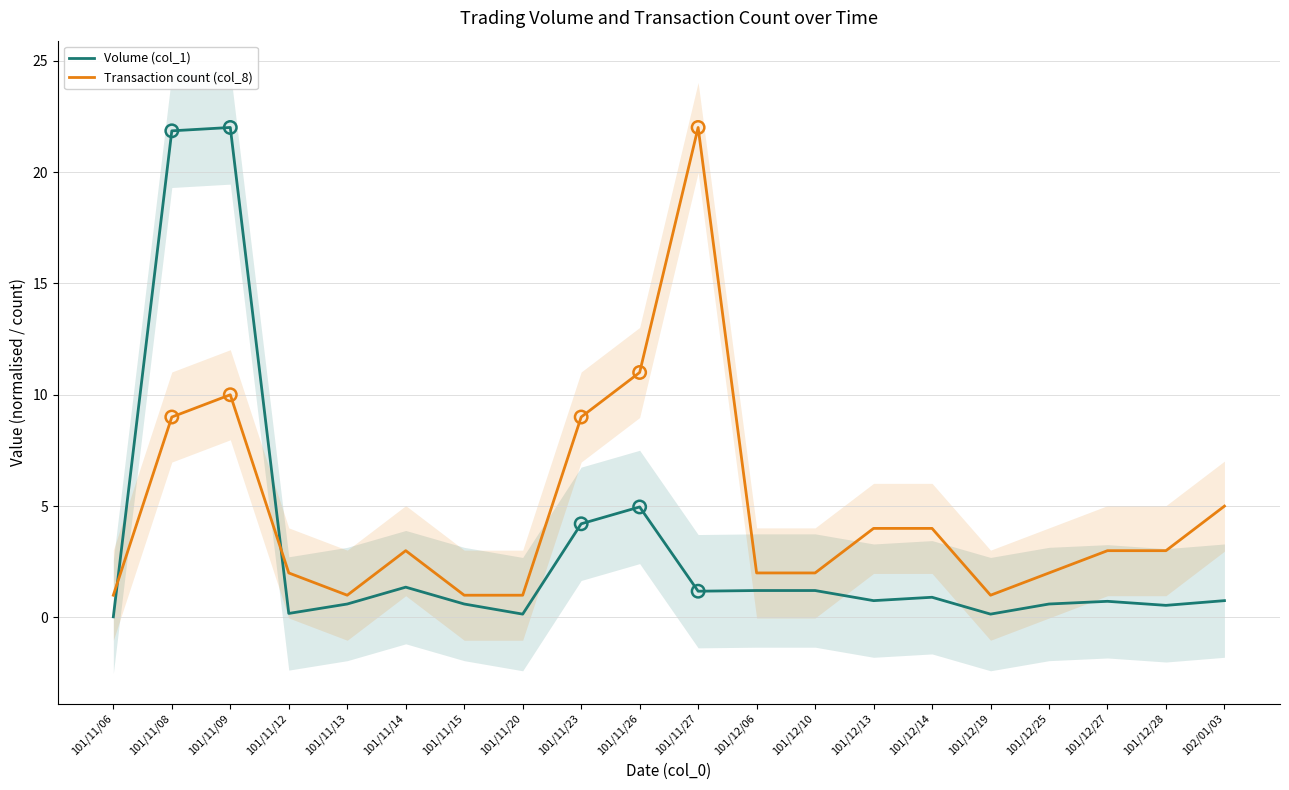

Which series reaches the minimum Y coordinate?

Volume (col_1)